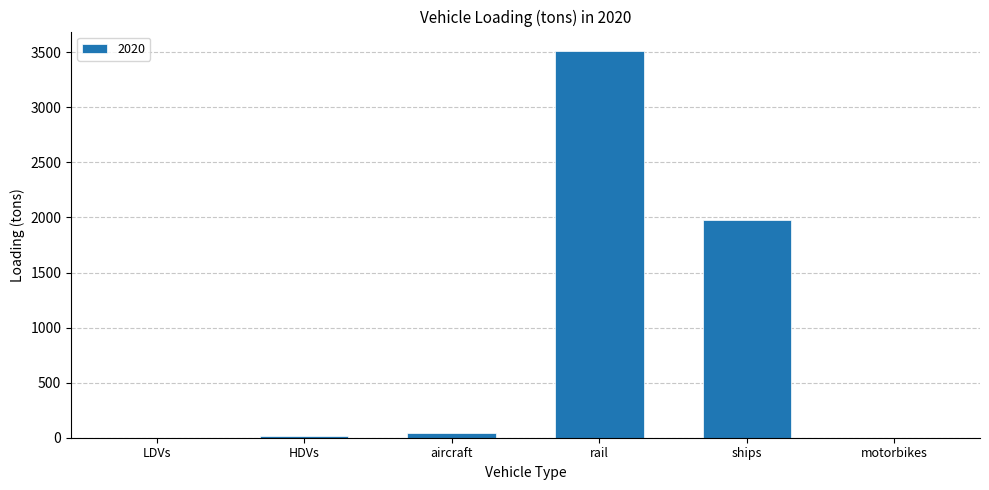

Are the bars horizontal?

No